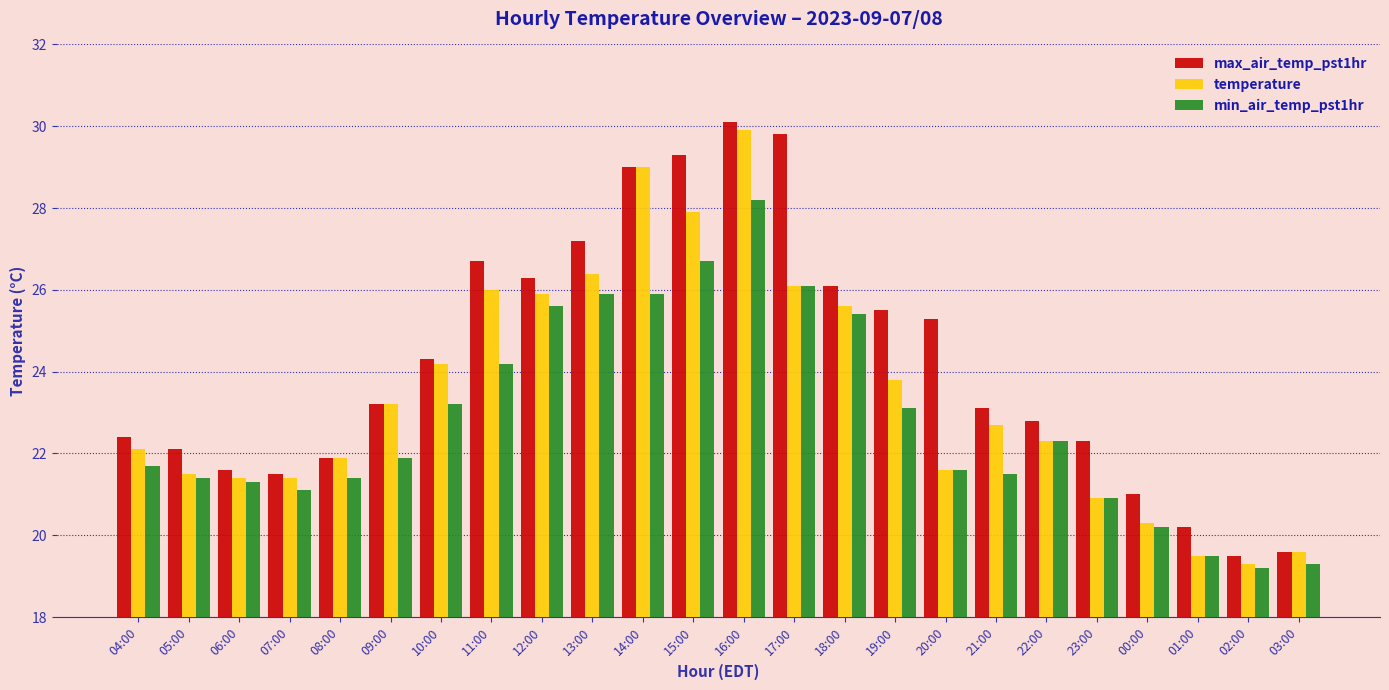

How many bars are there in each group?

3